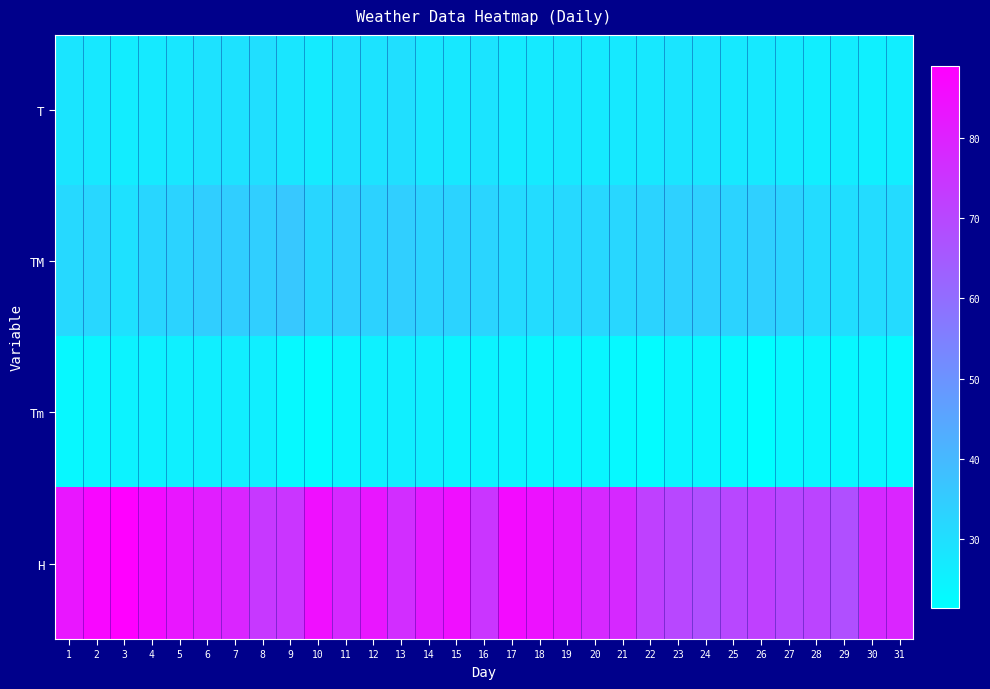

Rank the series by their maximum value, from lowest to highest.

Tm, T, TM, H